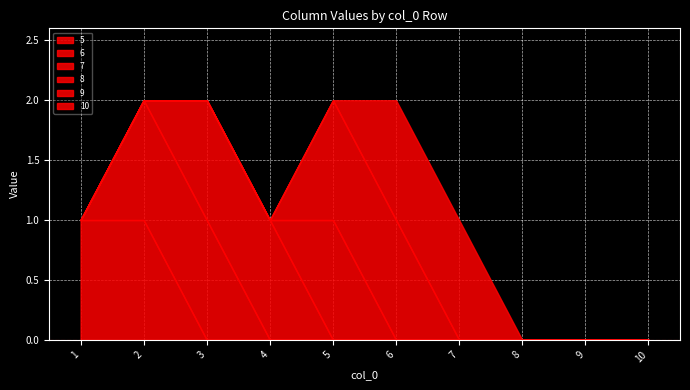

Reading left to right, extract all data points from this chart.

5: 1	1	0	0	0	0	0	0	0	0
6: 0	1	1	0	0	0	0	0	0	0
7: 0	0	1	1	0	0	0	0	0	0
8: 0	0	0	0	1	0	0	0	0	0
9: 0	0	0	0	1	1	0	0	0	0
10: 0	0	0	0	0	1	1	0	0	0